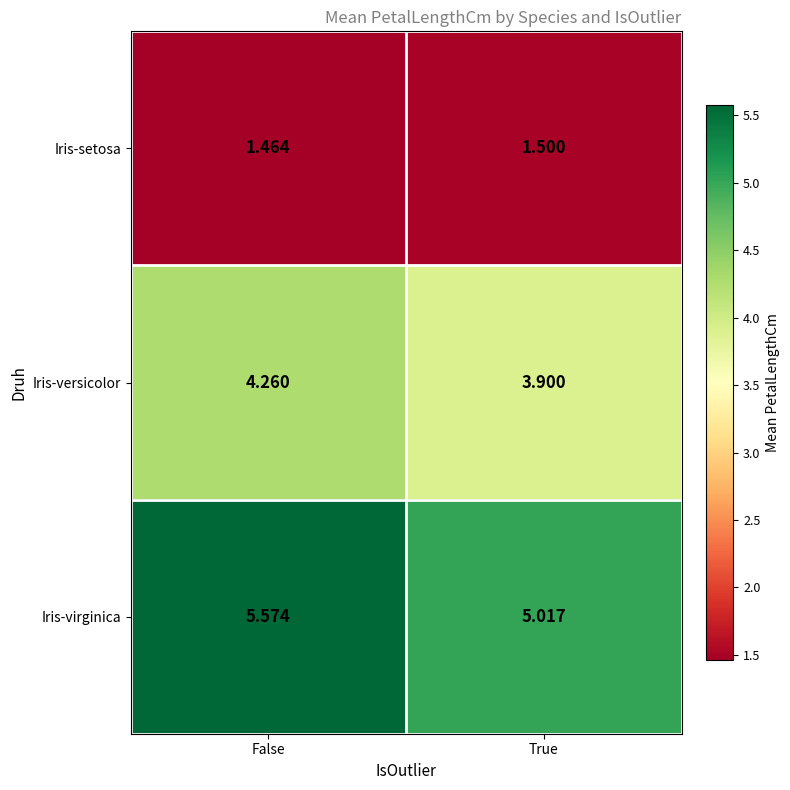

Which series has the largest total across all categories?

Iris-virginica